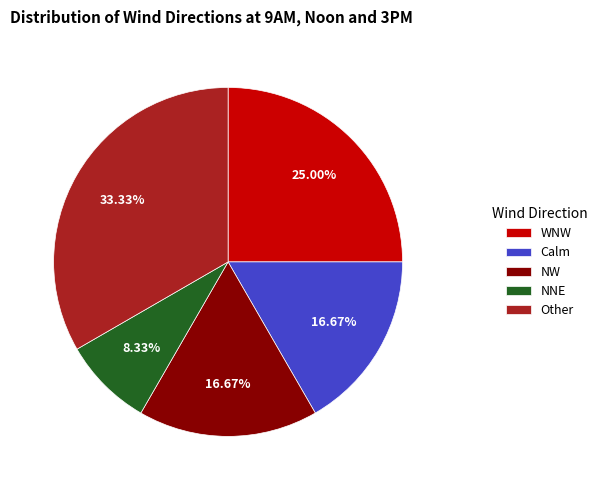

What percentage is NOT represented by NW?

83.3%